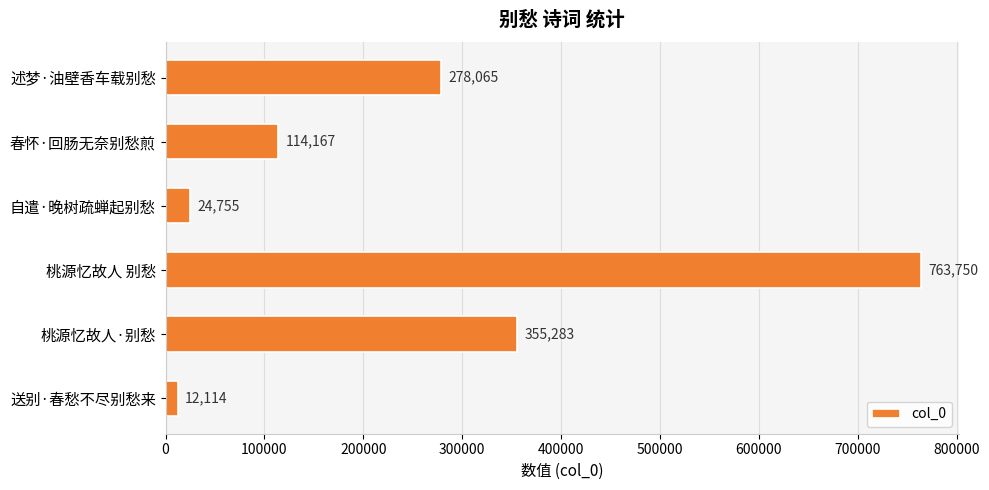

What is the difference between the maximum and minimum values?

751636